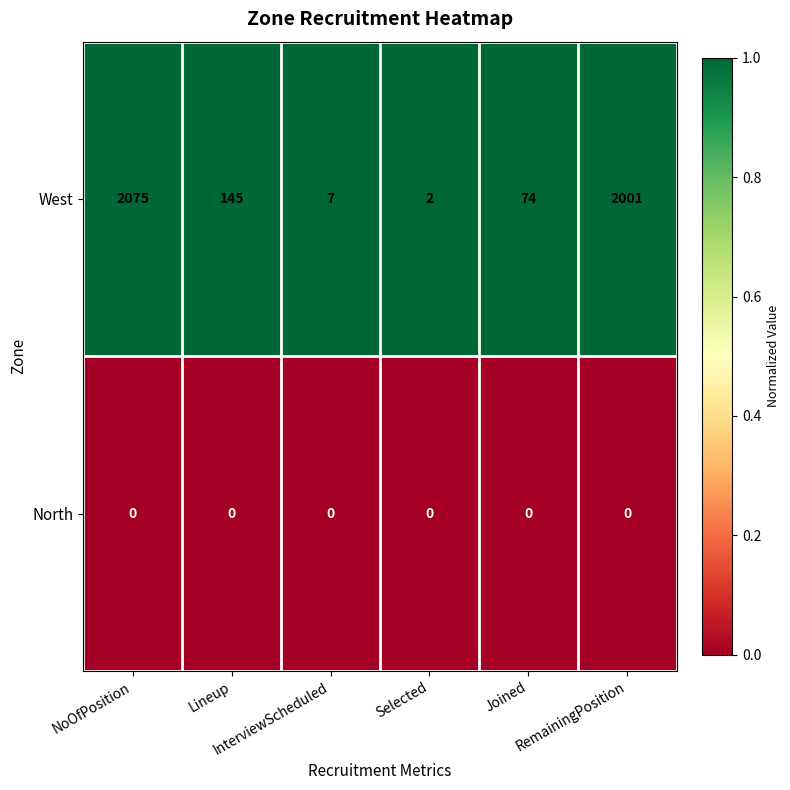

At how many categories does at least one series exceed 0?

6